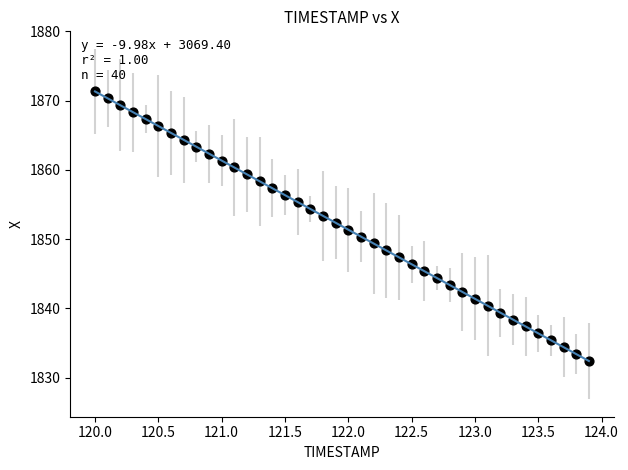

What is the range of Y values (max minus min)?

38.9